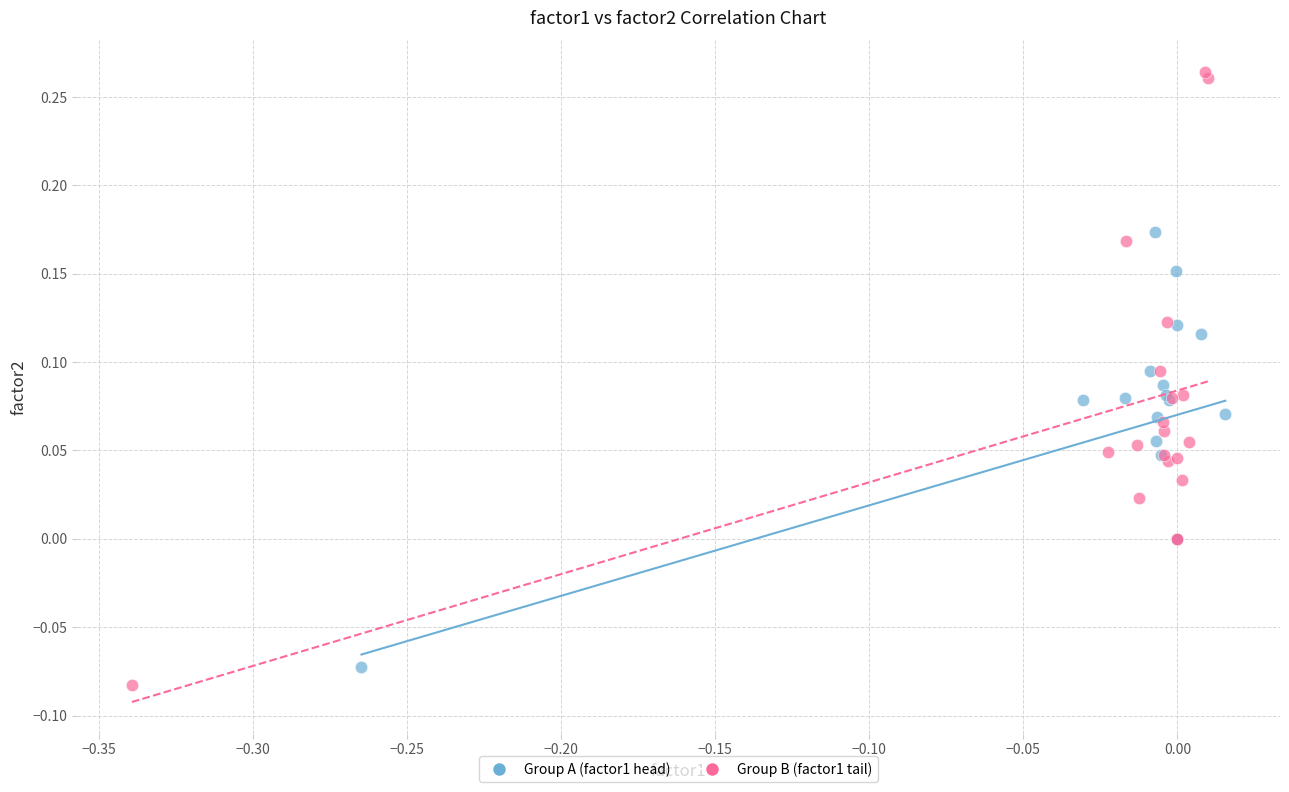

What are all the series names shown in the legend?

Group A (factor1 head), Group B (factor1 tail)